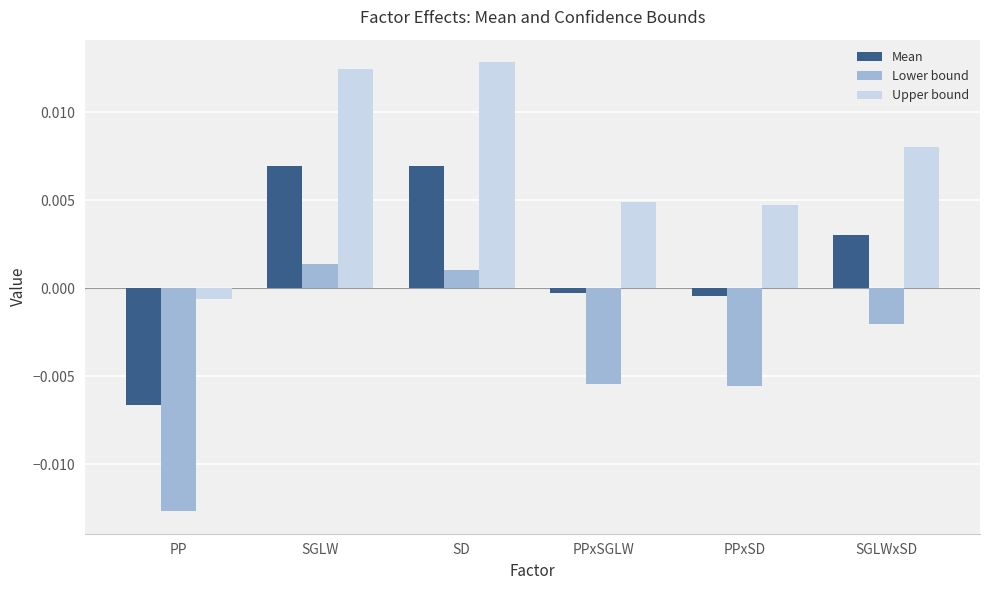

Which series has the largest total across all categories?

Upper bound